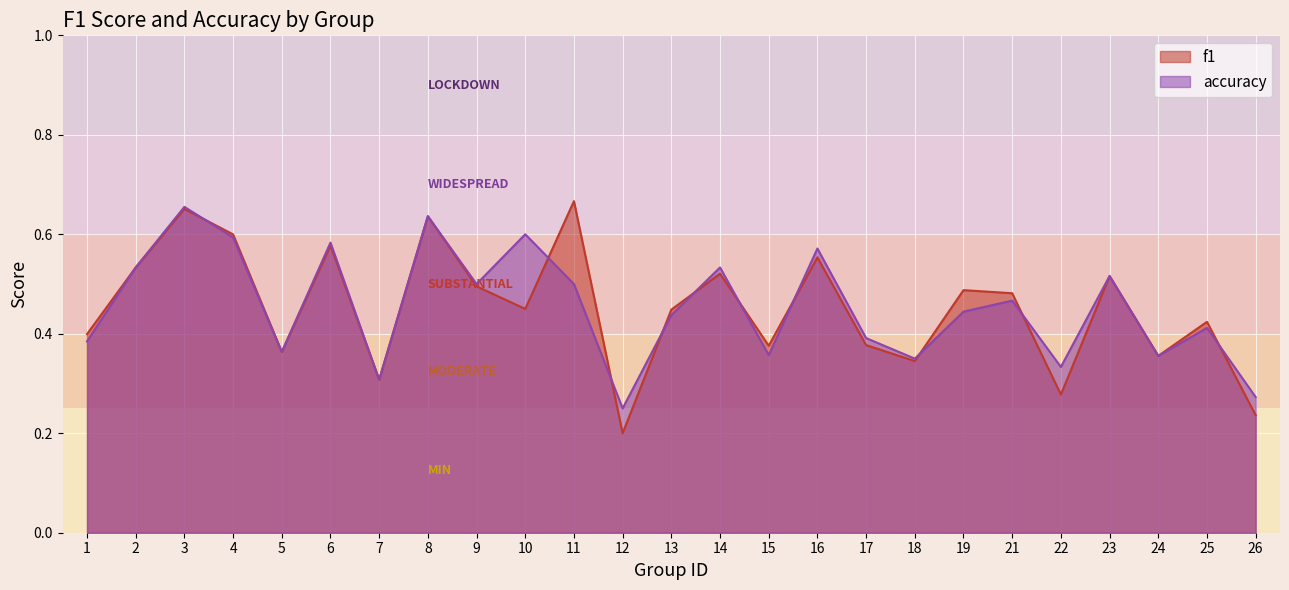

Where do accuracy and f1 first cross each other?

3 and 4